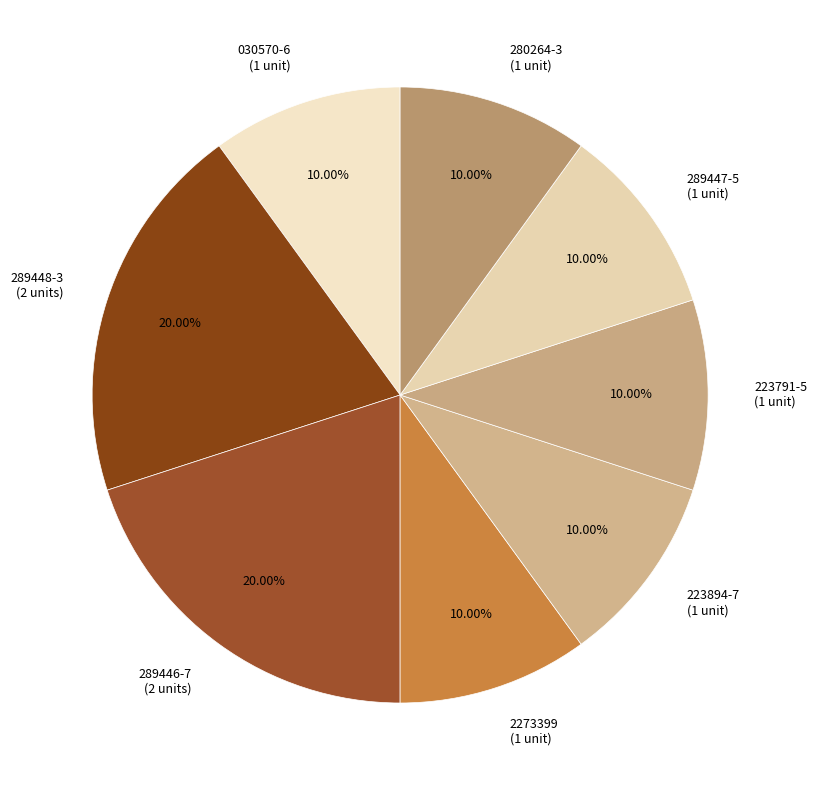

Approximately how many times larger is the value at 030570-6 (1 unit) compared to 289448-3 (2 units)?

0.5